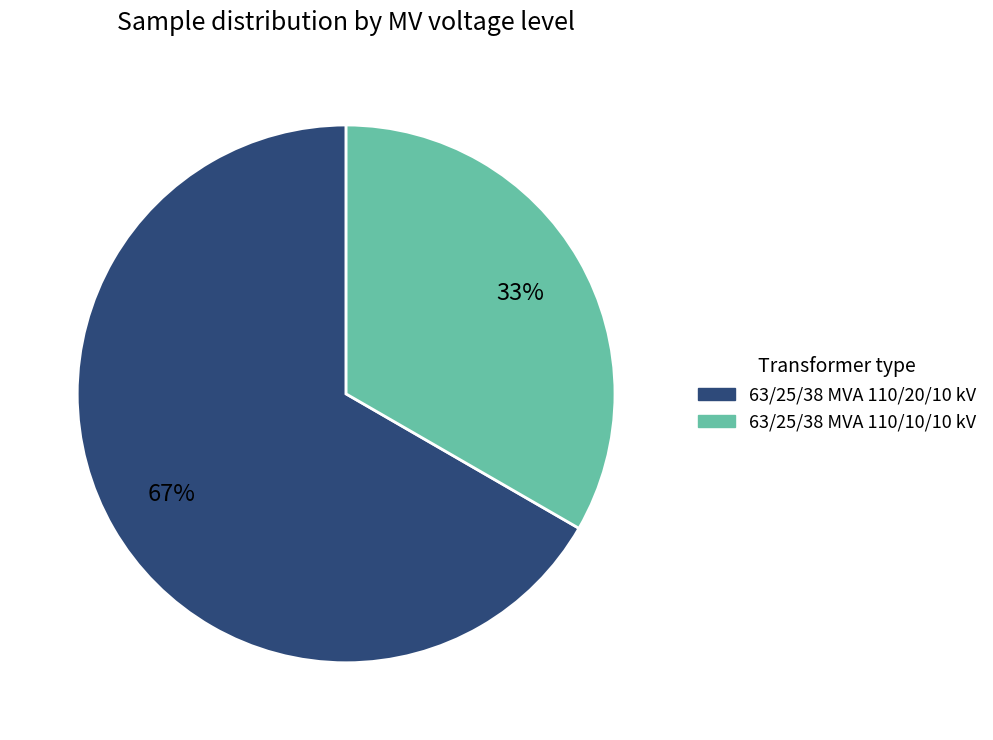

Count the number of slices in the pie.

2